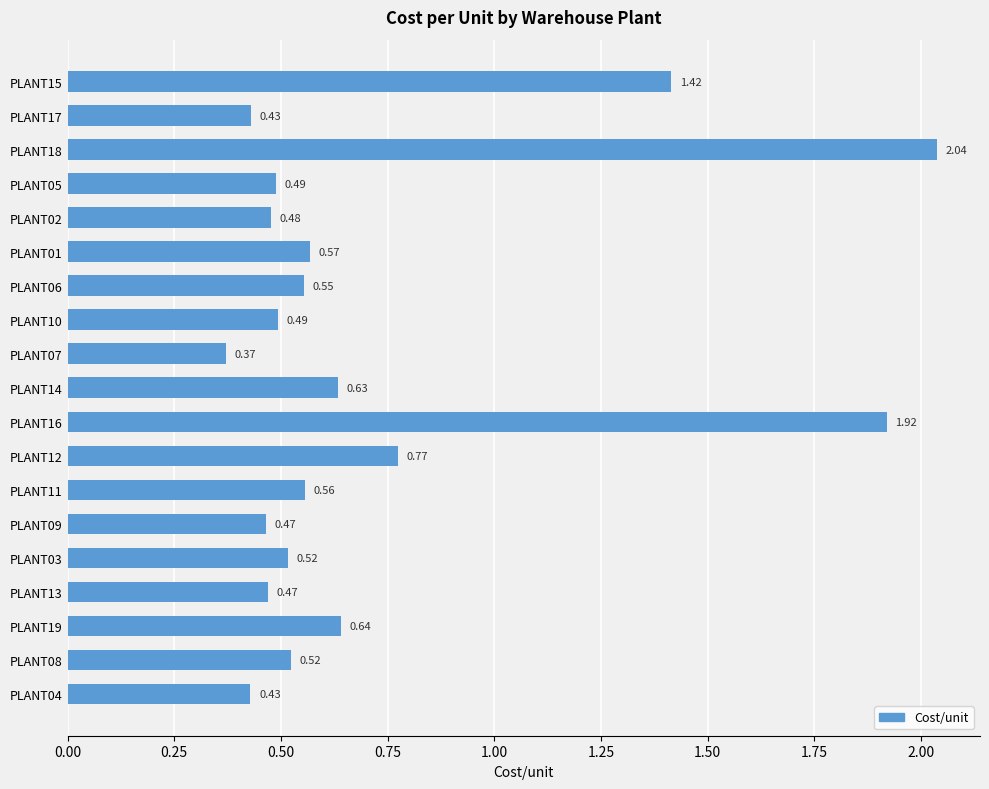

How many values are between 0 and 1?

16